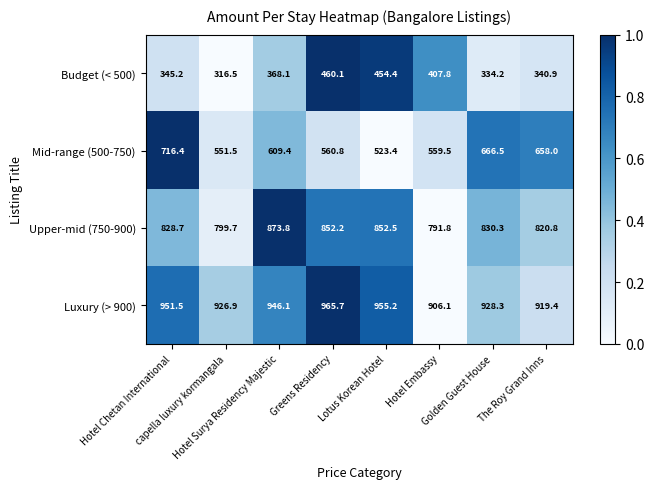

How many categories are shown in the chart?

8